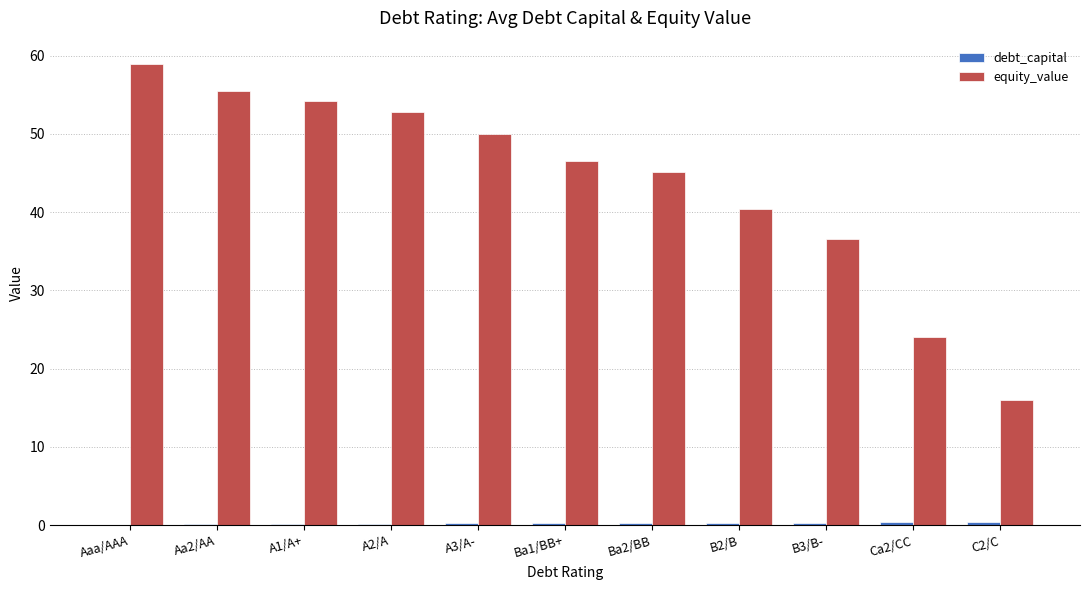

The equity_value series shows 12.7 at Aaa/AAA. True or false?

False